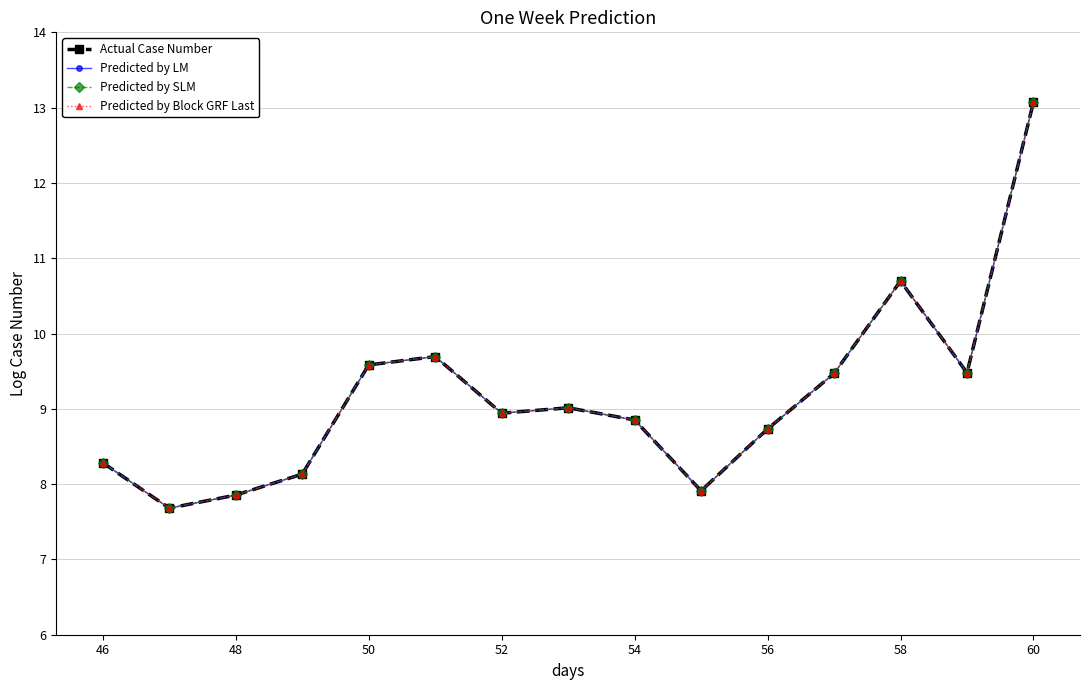

Does the chart have visible grid lines?

Yes